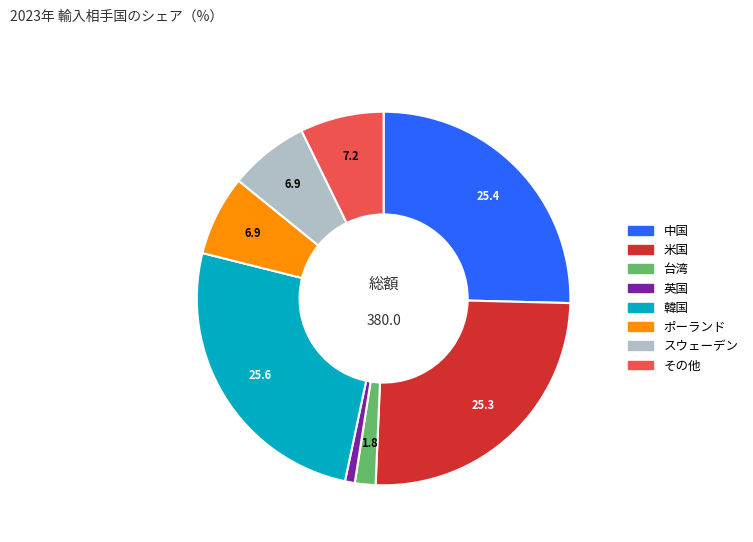

The ポーランド slice represents 7% of the pie. True or false?

True